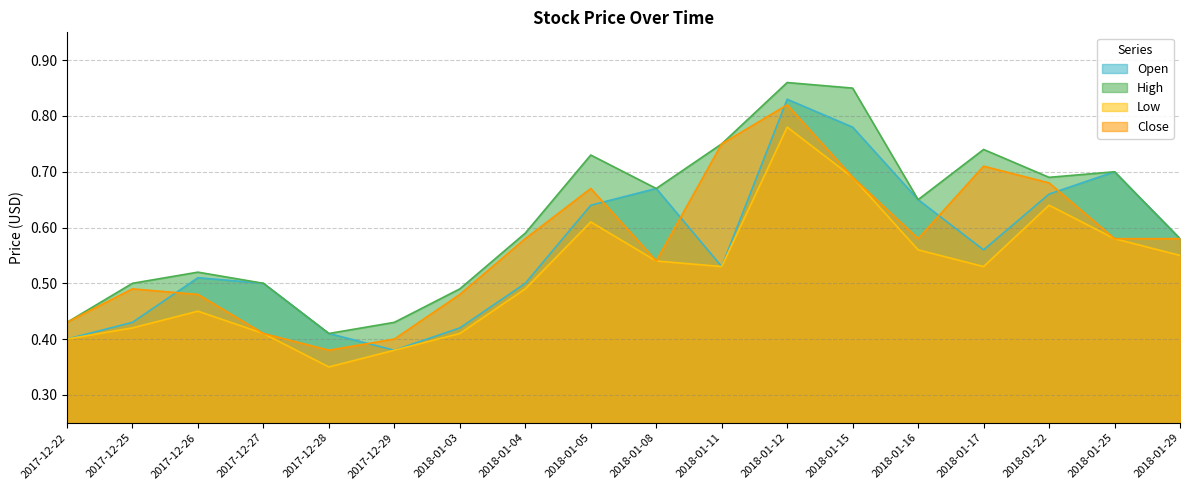

Does the chart display data point markers on the line(s)?

No